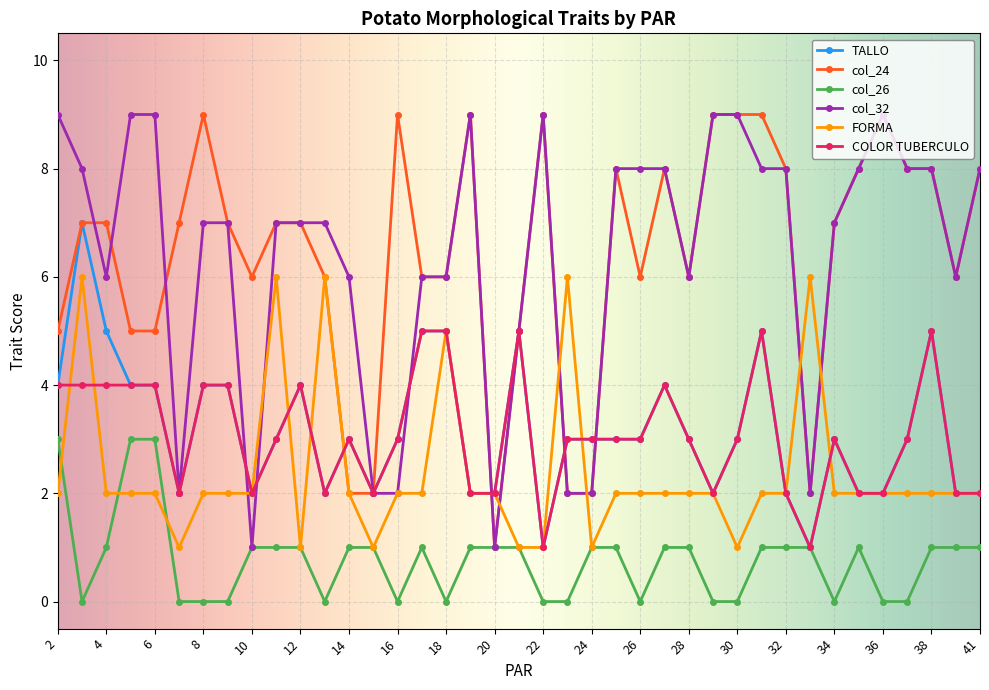

What is the maximum value for col_32?

9